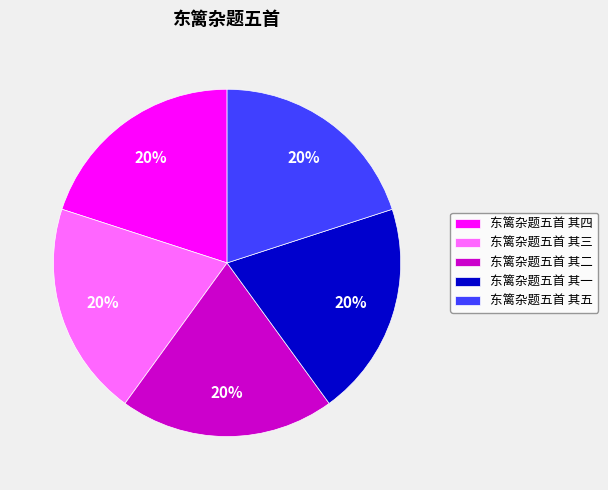

Is it true that 东篱杂题五首 其五 is 20% of the pie?

True